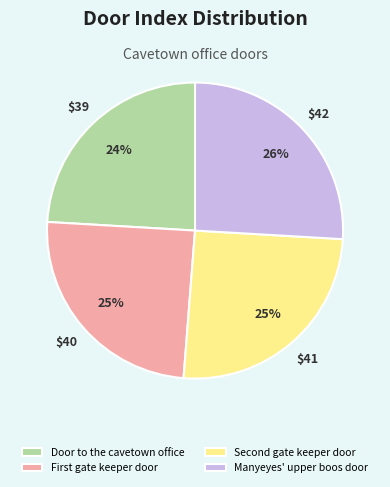

Count the number of slices in the pie.

4